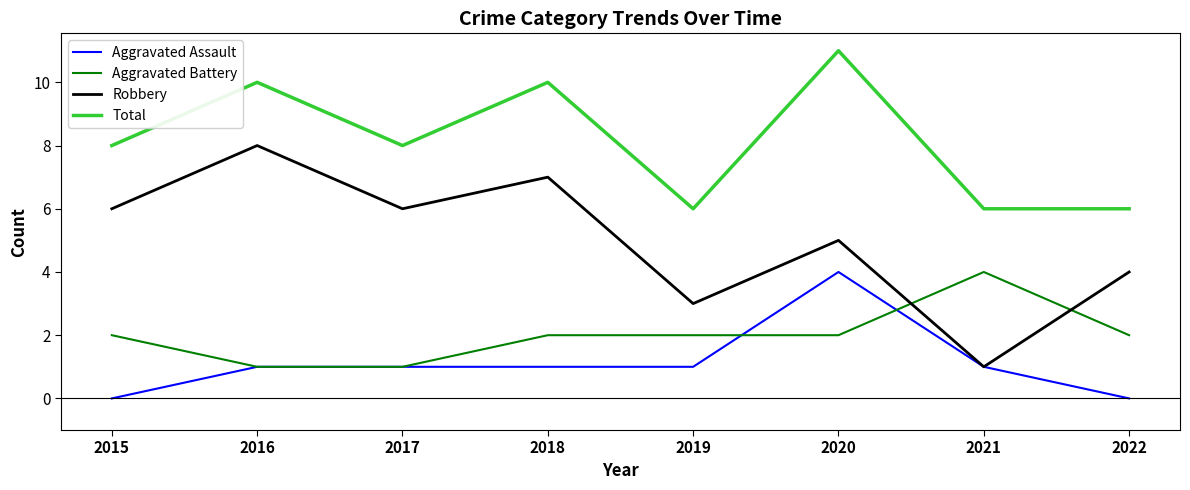

What is the spread (max minus min) of values at 2022?

6